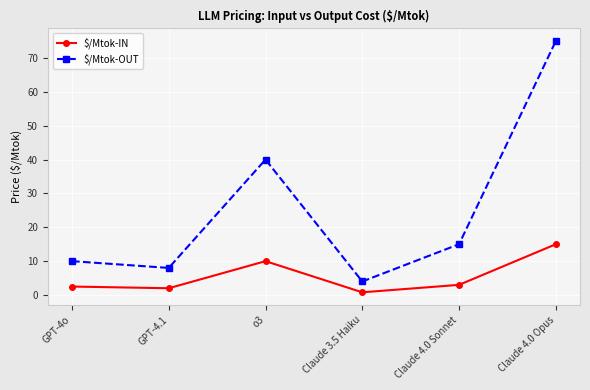

Which category has the highest value in the $/Mtok-OUT series?

Claude 4.0 Opus